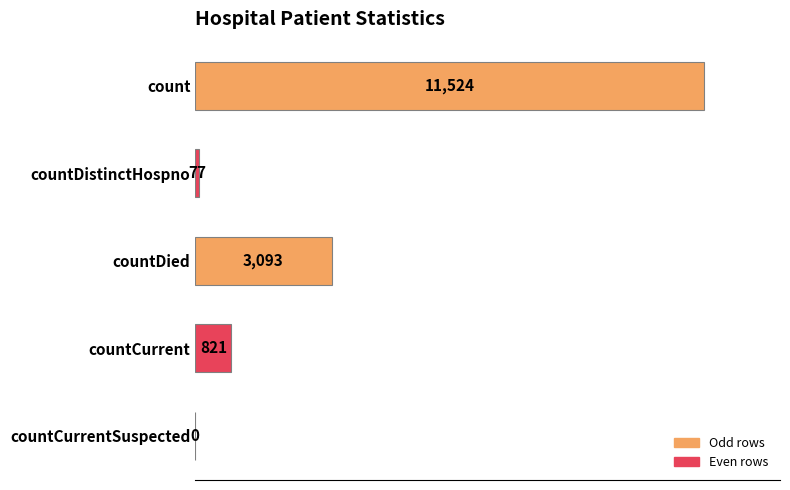

True or false: the data shows 3093 at countDied.

True